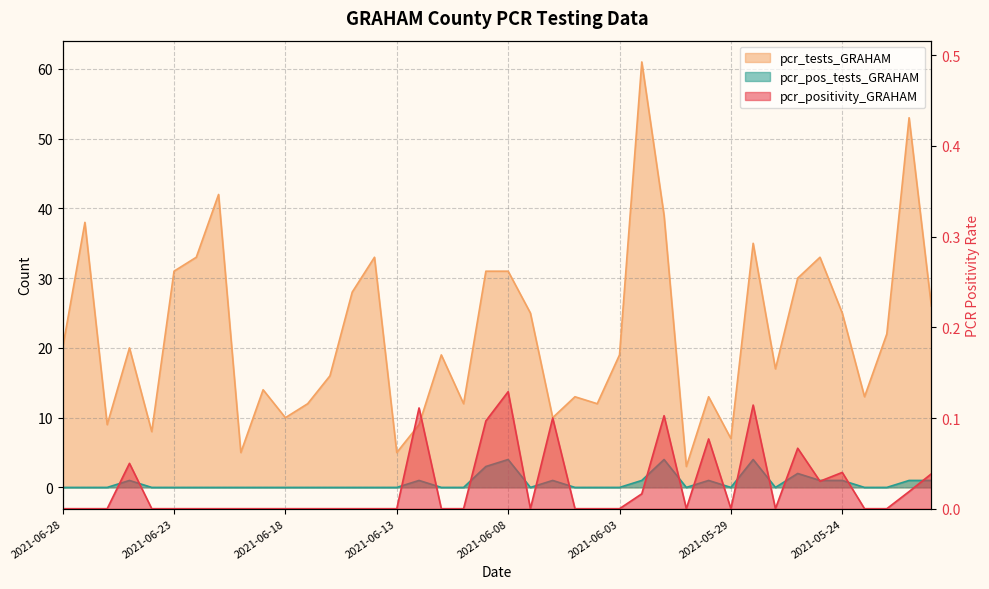

In pcr_positivity_GRAHAM, how many points are lower than both neighbors (excluding endpoints)?

5